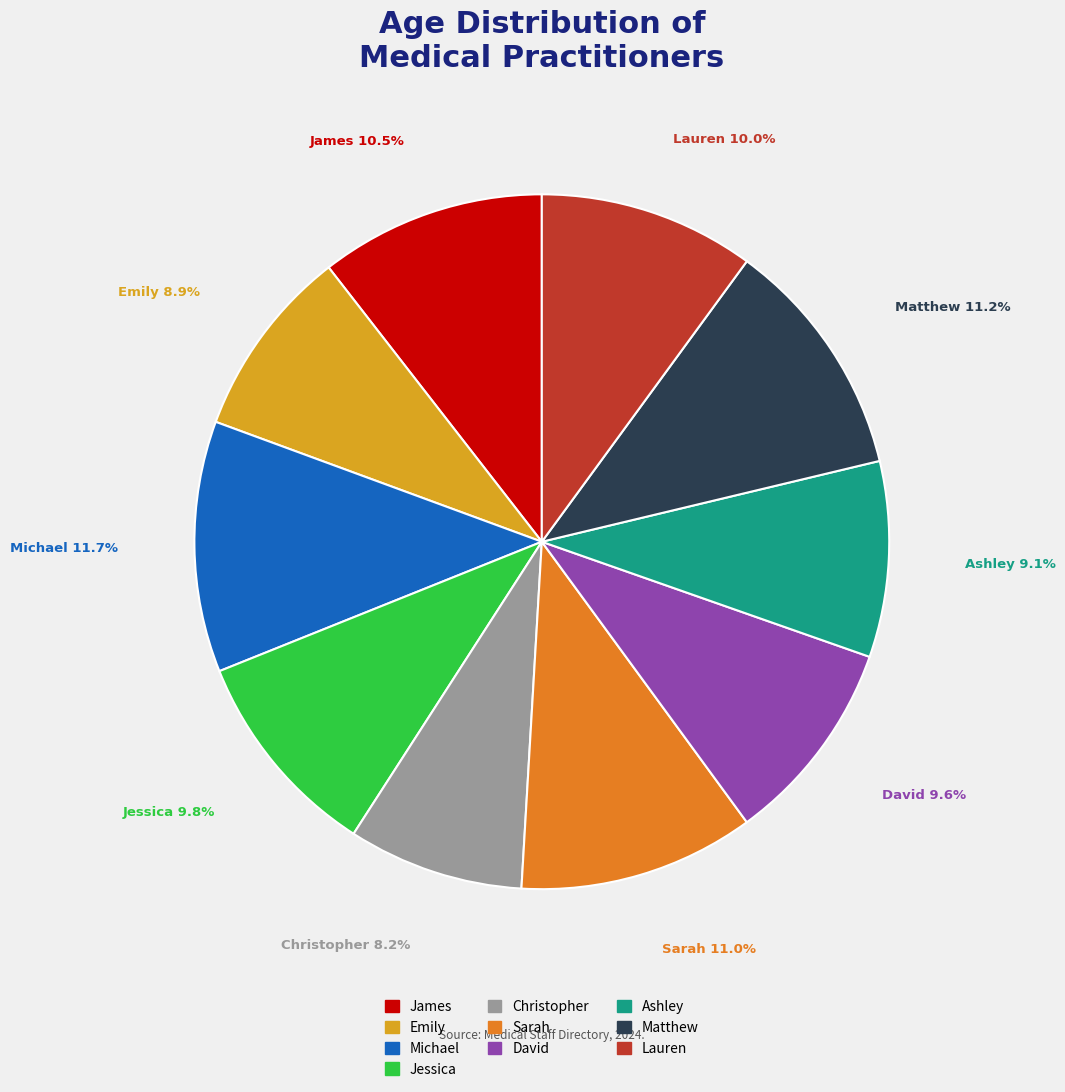

How many slices are in this pie chart?

10